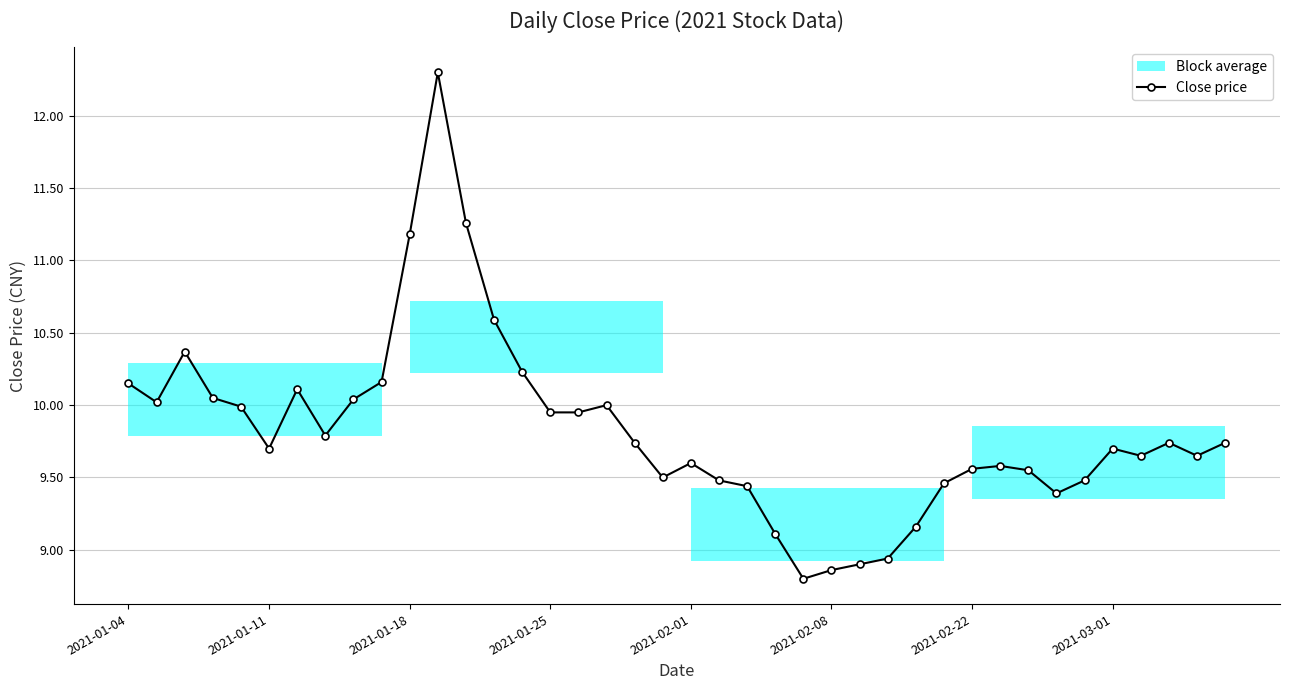

True or false: Close price has more than 1 interior local peaks.

True